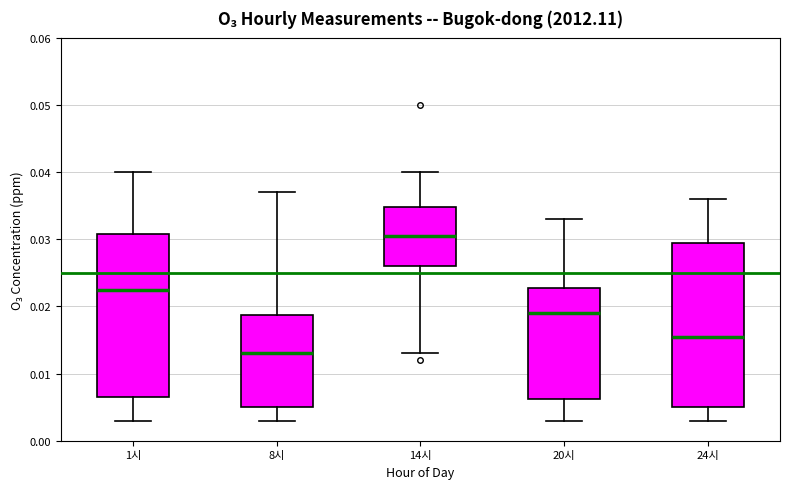

Where is the upper edge of the box for 14시 on the y-axis? The values are not printed on the chart, so give them approximately, as read against the axis.

0.035